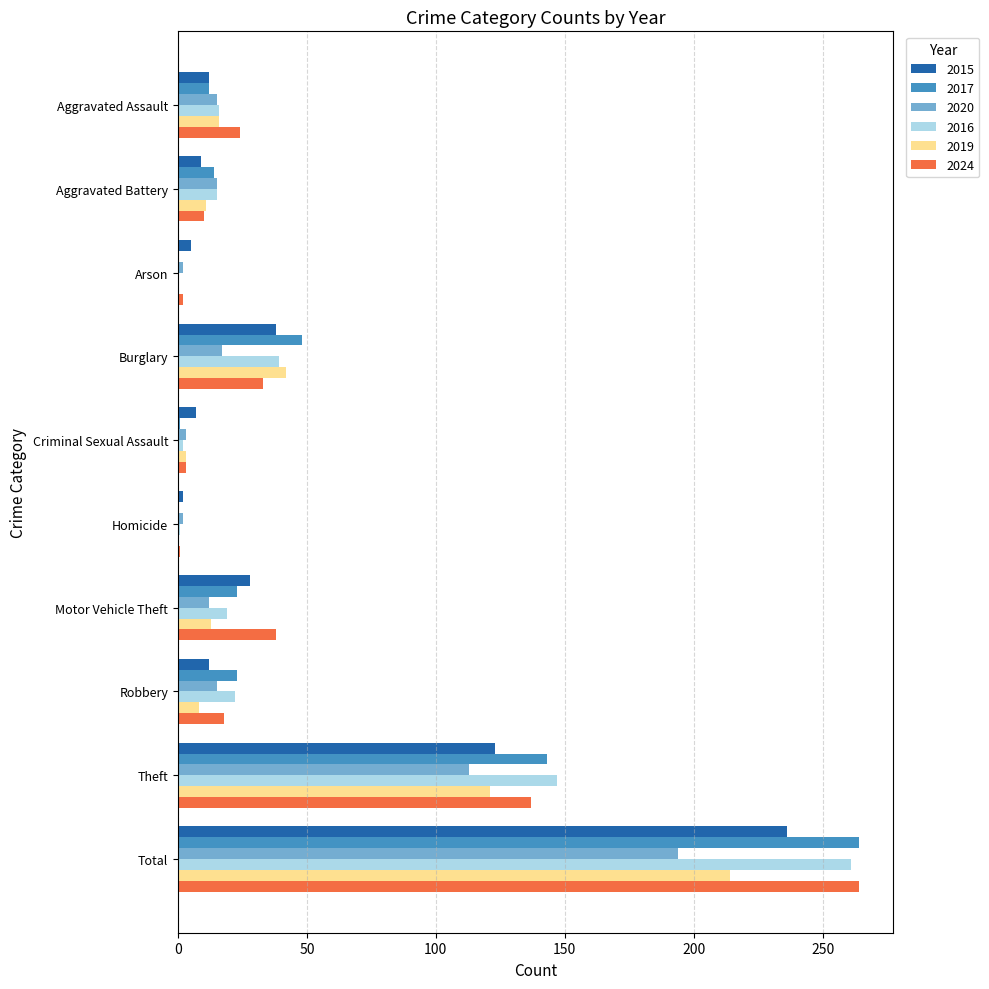

What is the sum of all 2016 values?

522